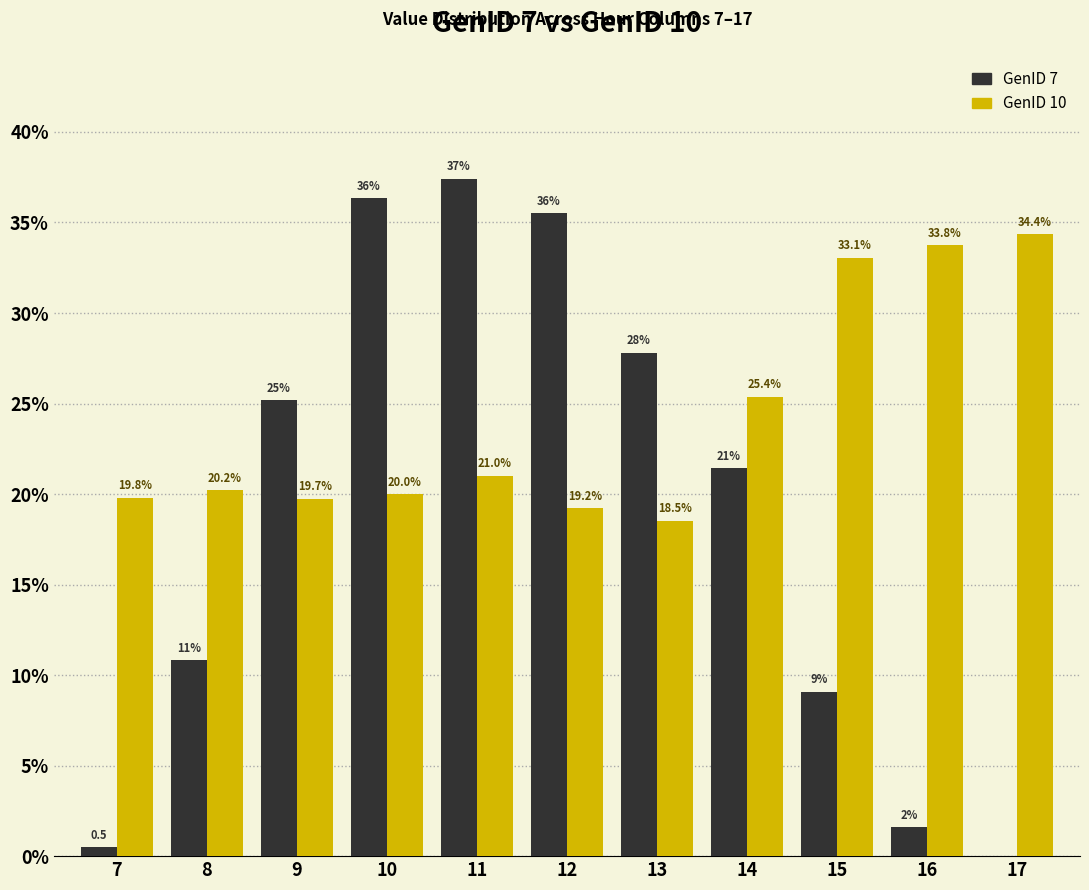

Which series changed the most between 10 and 13?

GenID 7